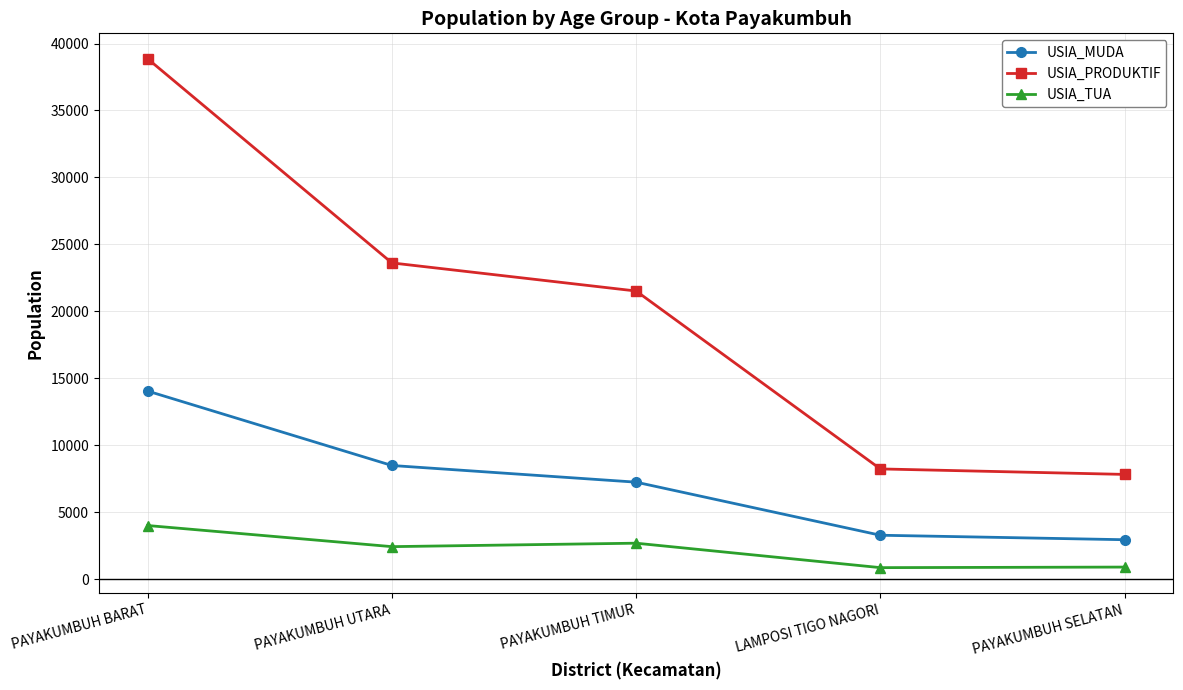

Does the chart have visible grid lines?

Yes